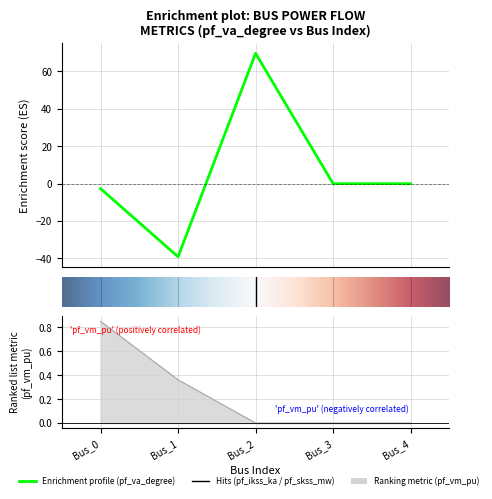

What is the average value of the pf_skss_mw series?

25.0